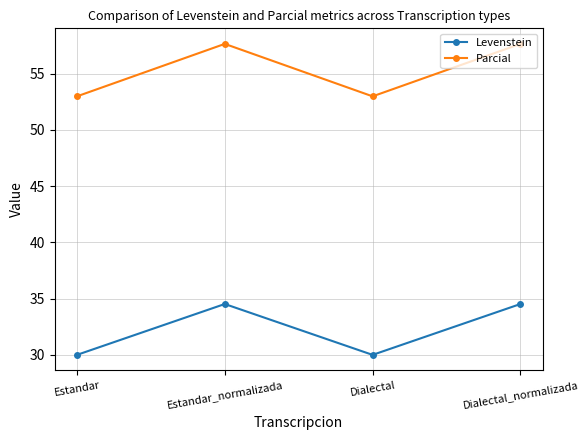

What is the difference between the maximum and minimum values in the Levenstein series?

4.5